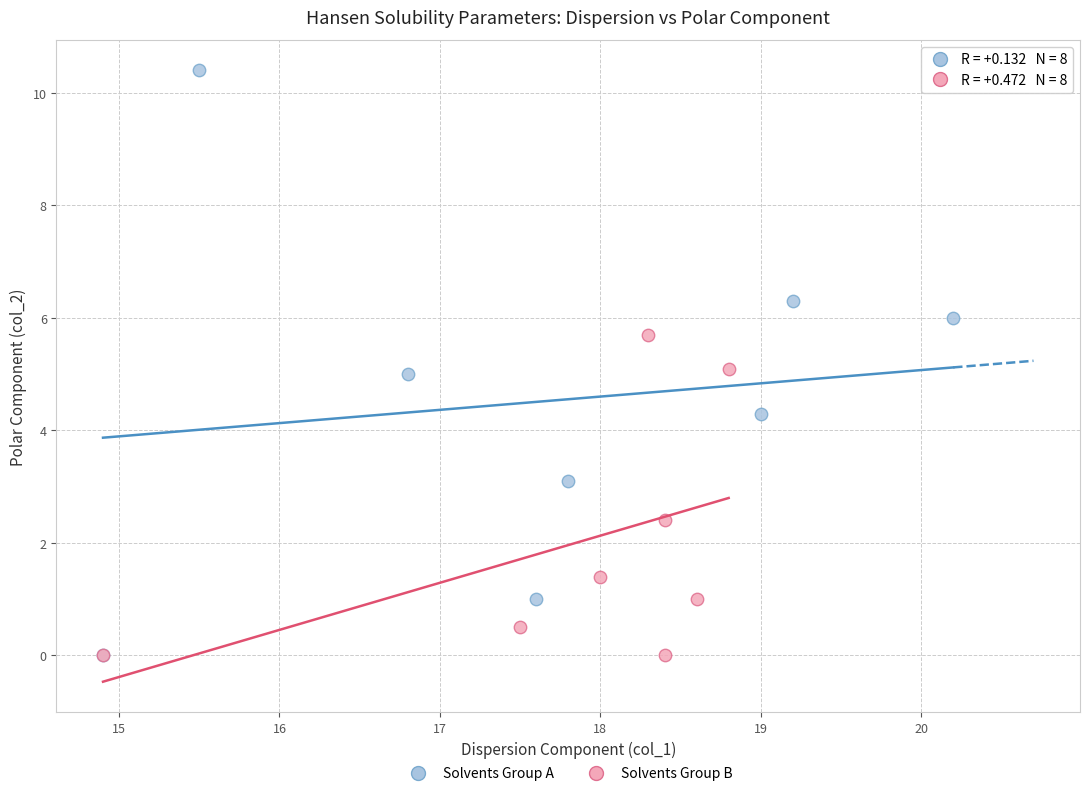

Which series has the widest spread of Y values?

Solvents Group A